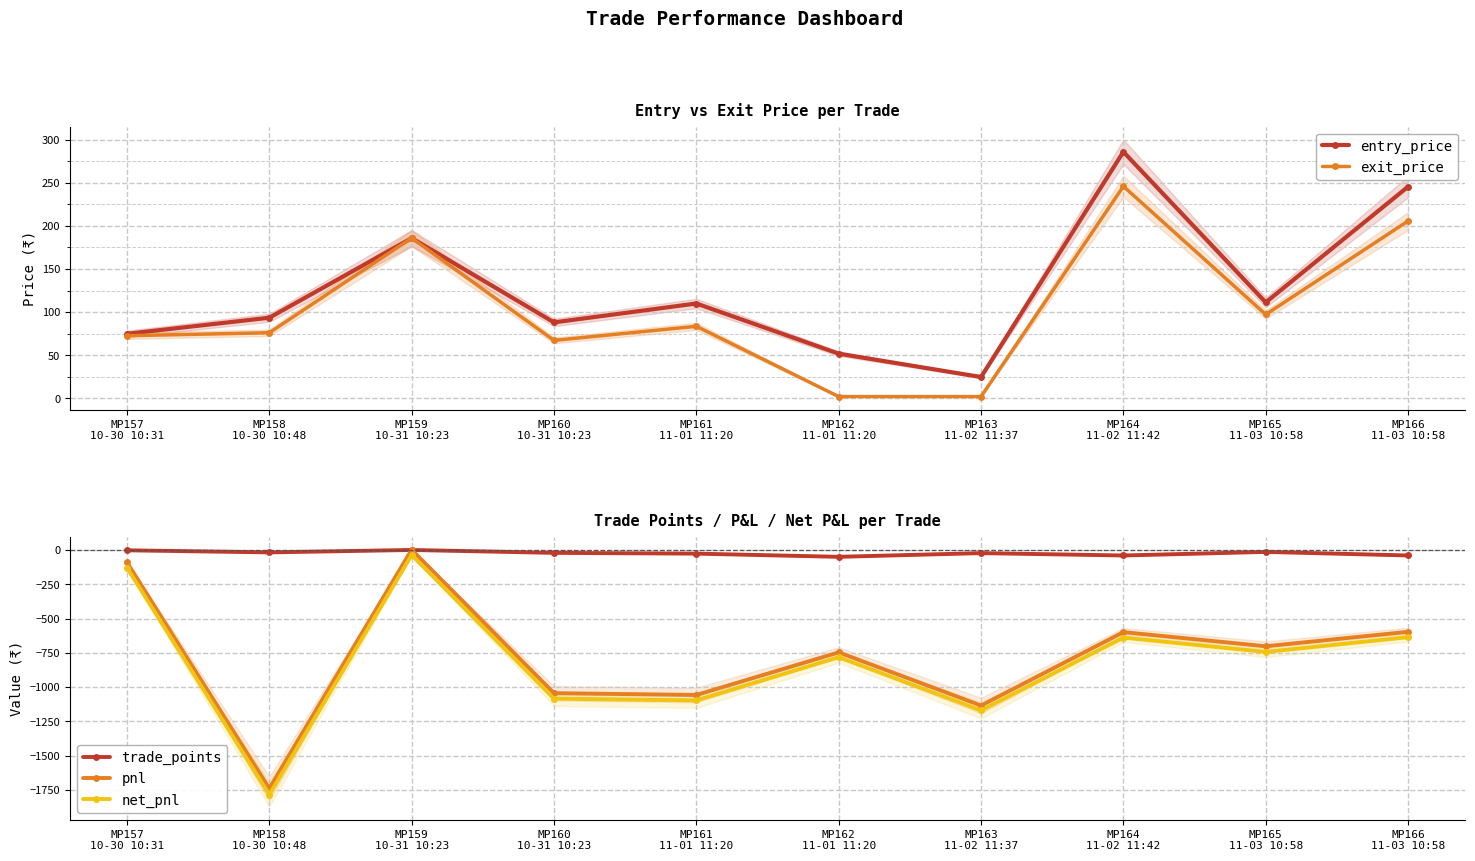

The value of entry_price at MP159
10-31 10:23 is 185.8. True or false?

True